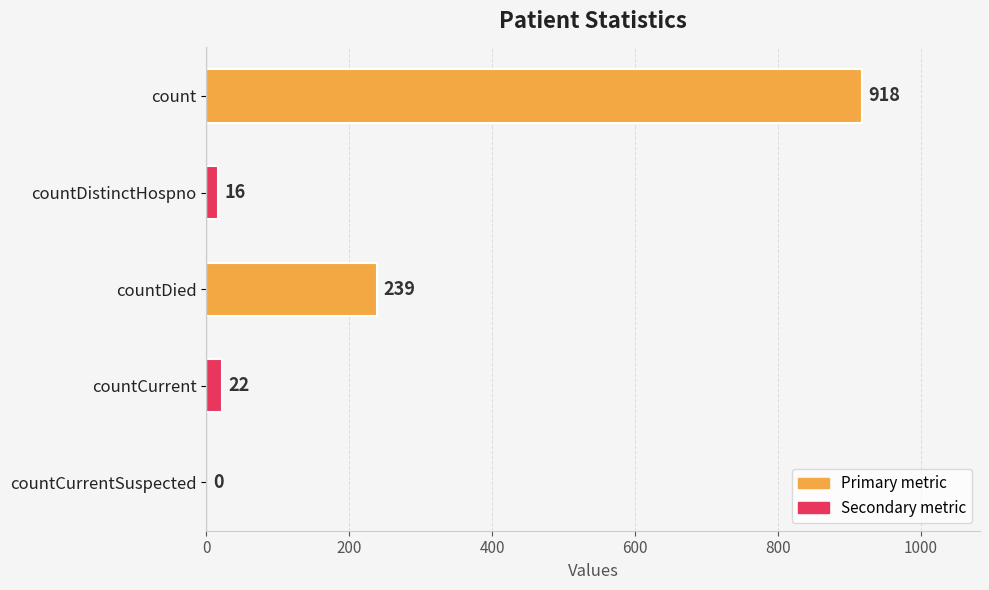

Where is the data nearest to the value 459?

countDied